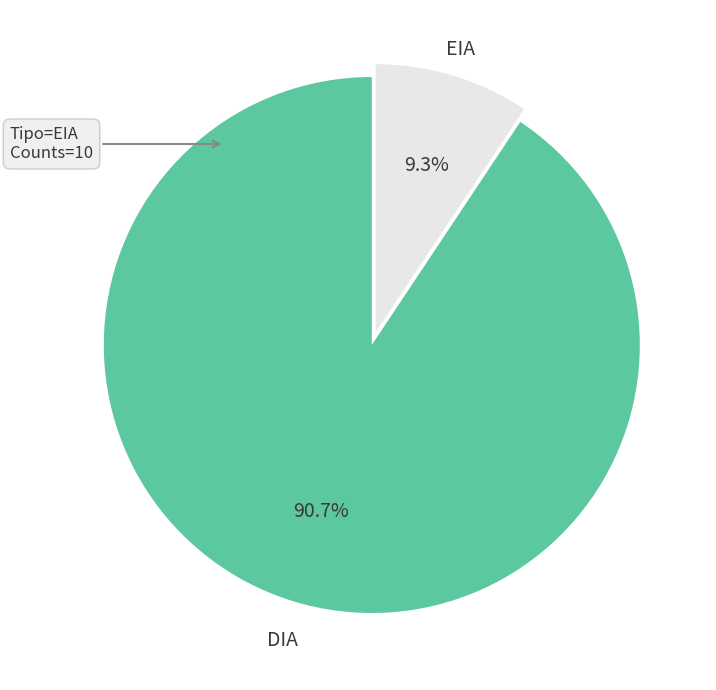

Which slice is the largest?

DIA